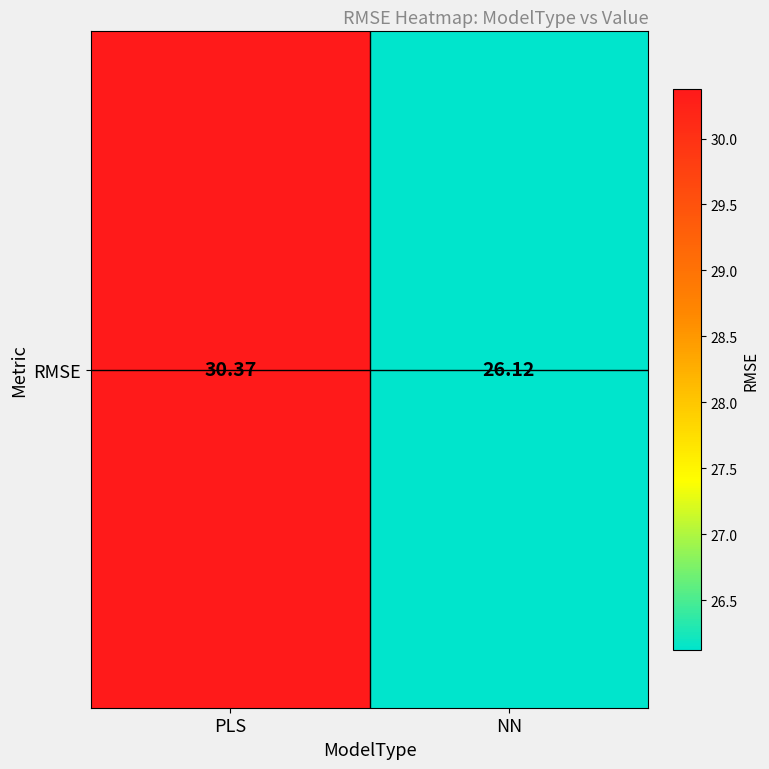

True or false: the data shows 26.1 at NN.

True